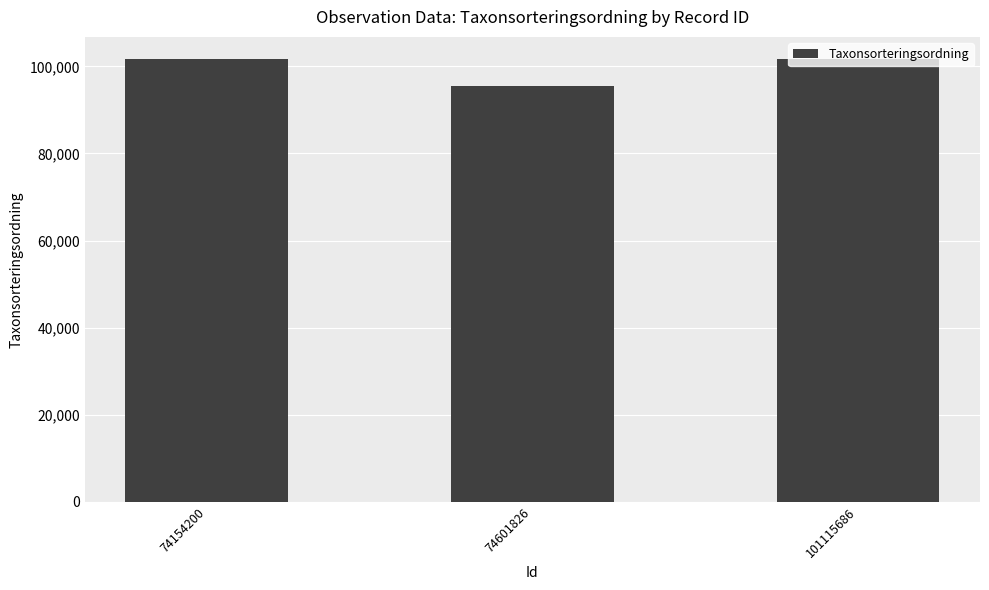

Is it true that the value at 74601826 is 95519?

True